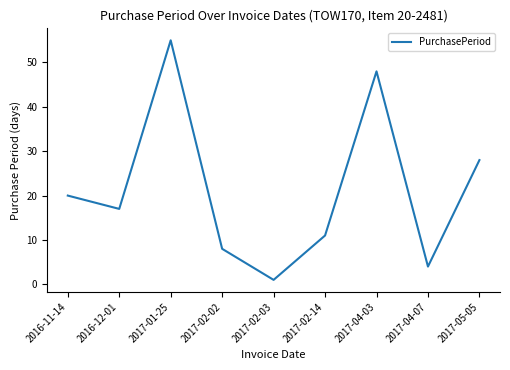

Where is the first local maximum?

2017-01-25